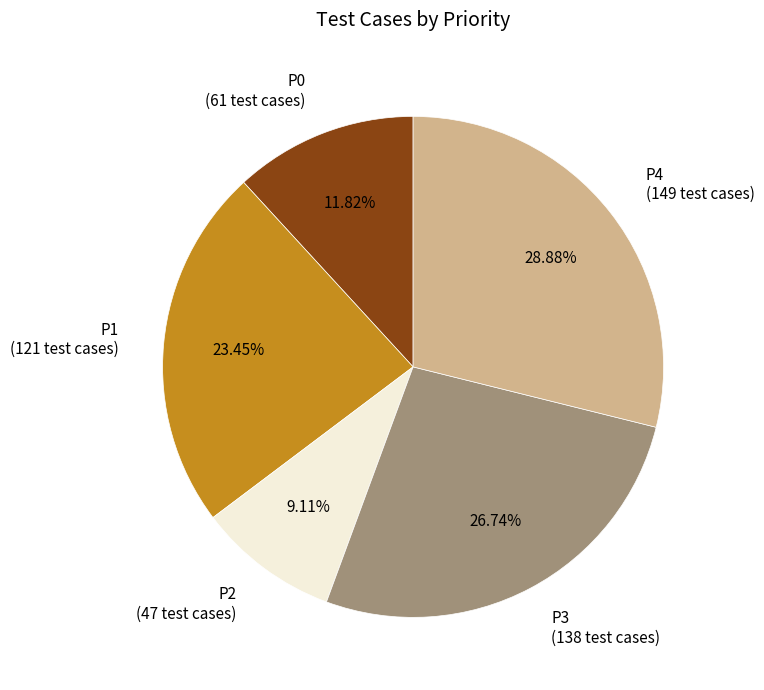

How many slices are in this pie chart?

5